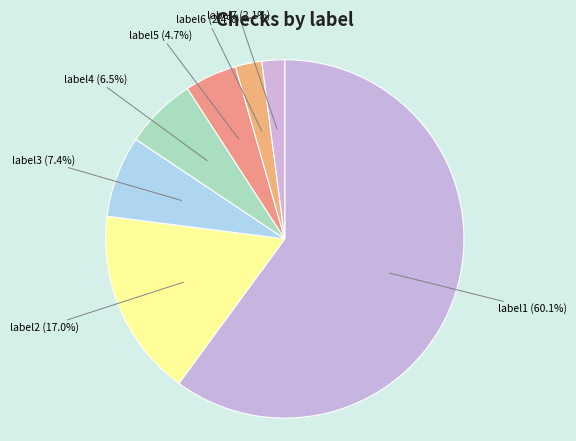

To the nearest percent, what is the difference between the label2 and label1 slice percentages?

43%